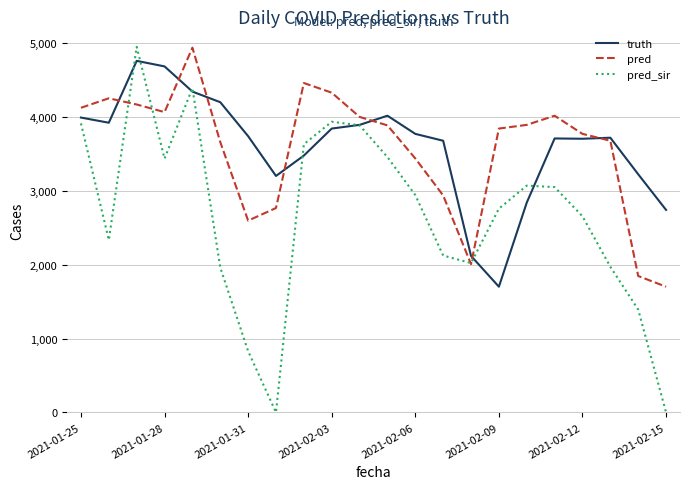

What is the minimum value for pred?

1703.0